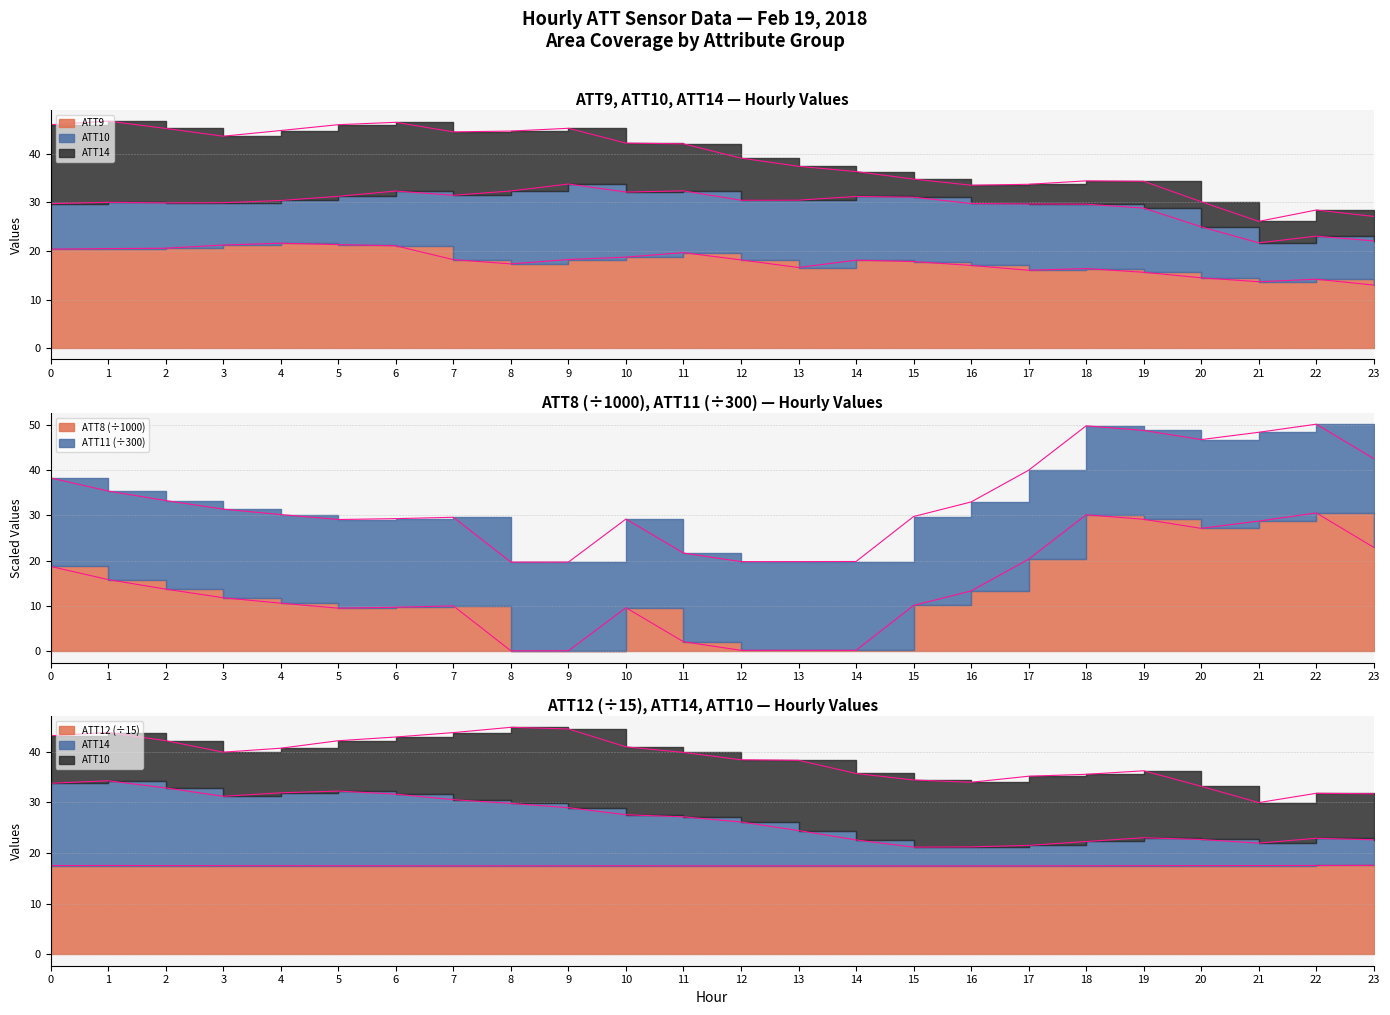

Between 10 and 13, which series saw the biggest shift?

ATT8